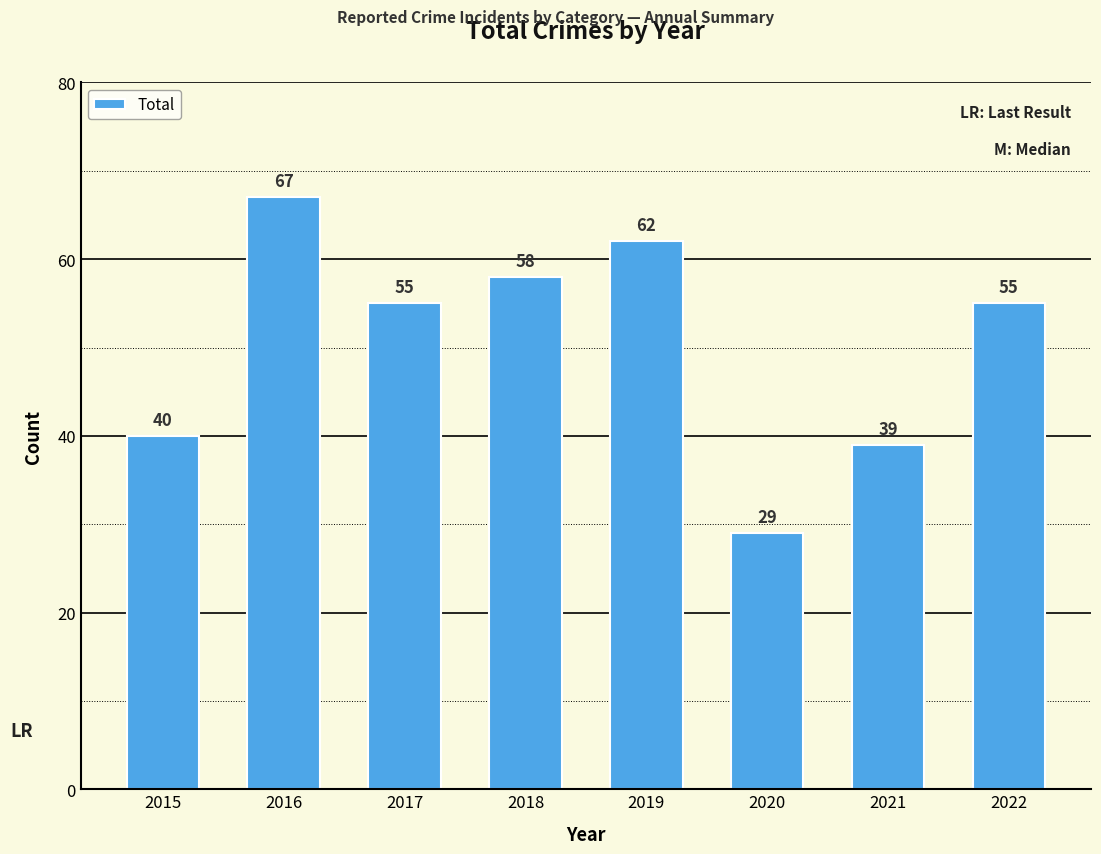

Reading left to right, list all the values displayed in this chart.

40	67	55	58	62	29	39	55